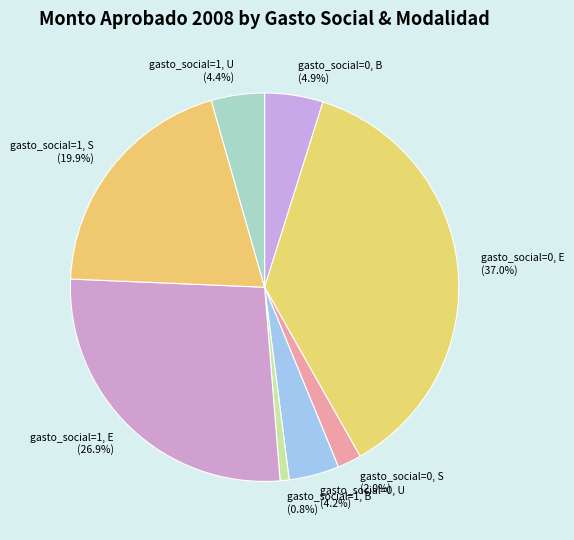

Which slice is the smallest?

gasto_social=1, B